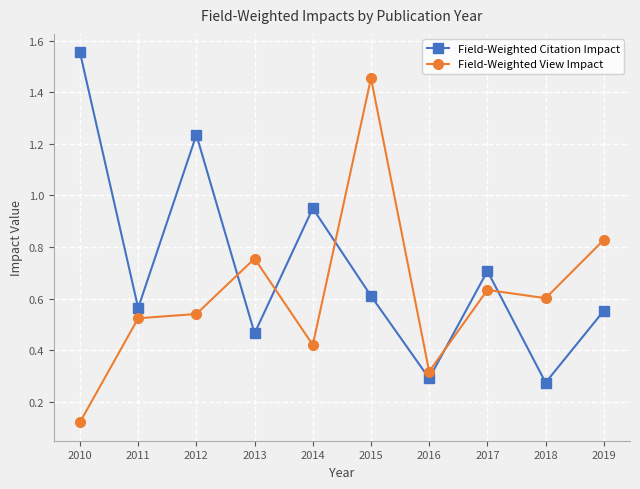

Which series ends up on top after the final intersection of Field-Weighted Citation Impact and Field-Weighted View Impact?

Field-Weighted View Impact